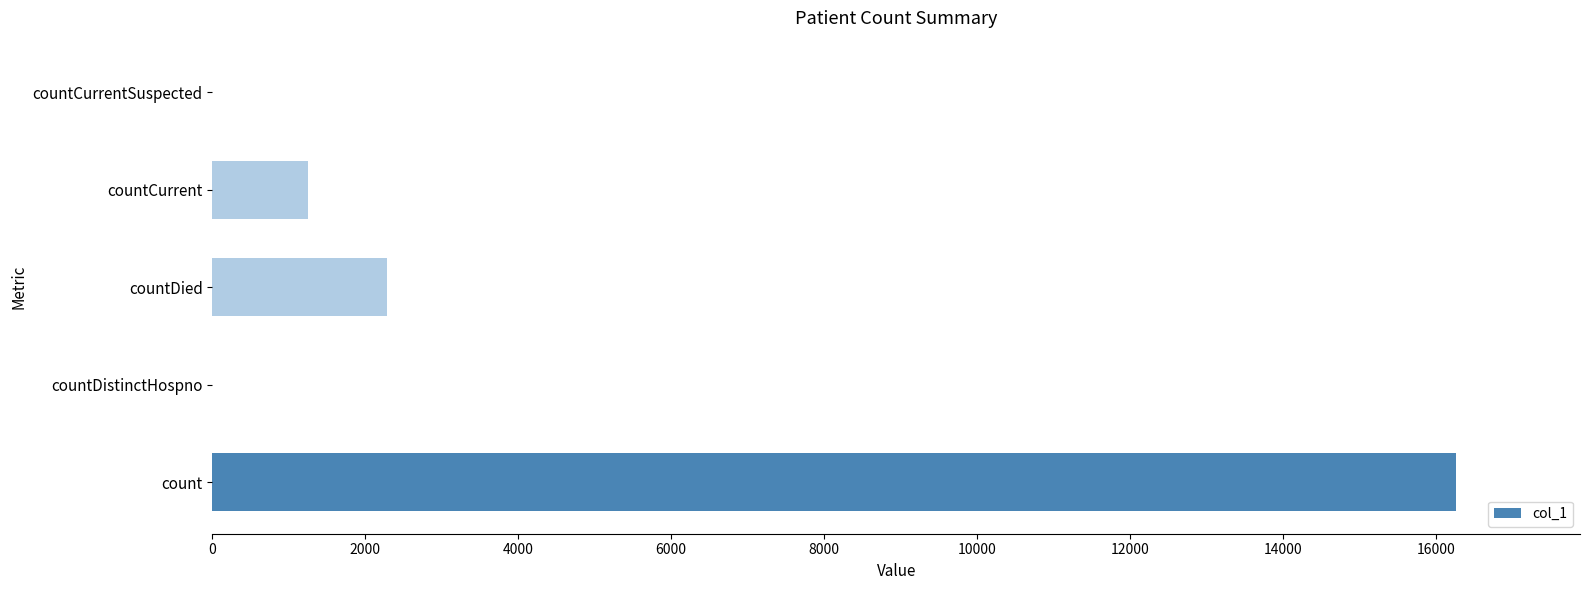

What is the ratio of the value at countDied to the value at countCurrent?

1.8